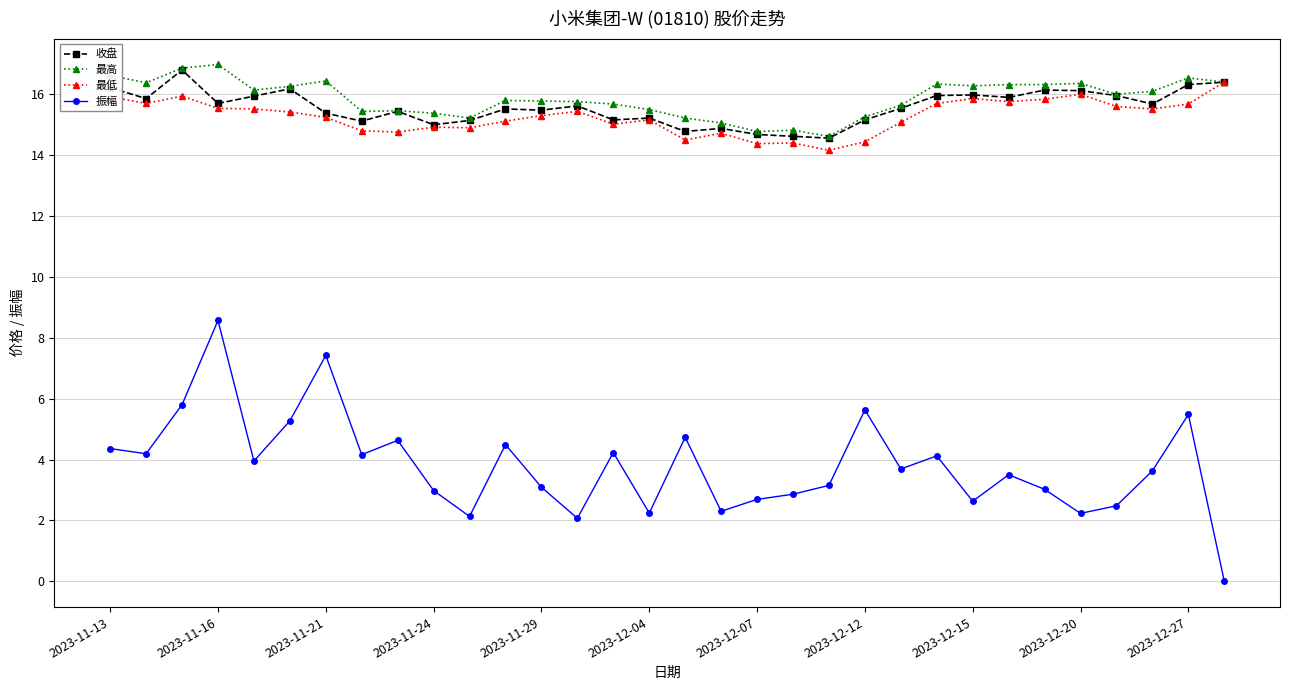

How many lines are shown in the chart?

4